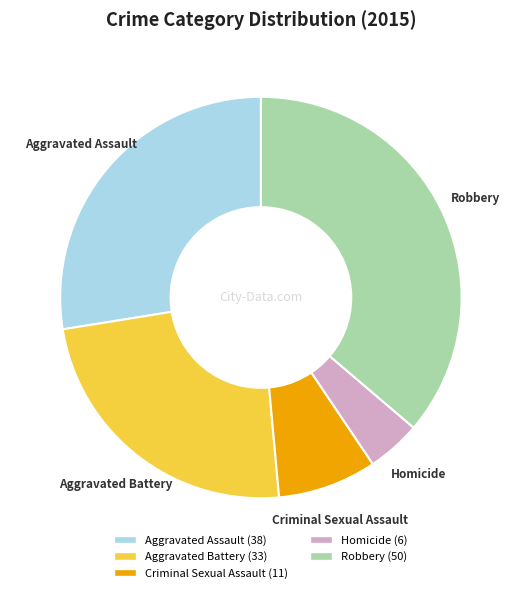

What is the ratio of the value at Criminal Sexual Assault to the value at Robbery?

0.2